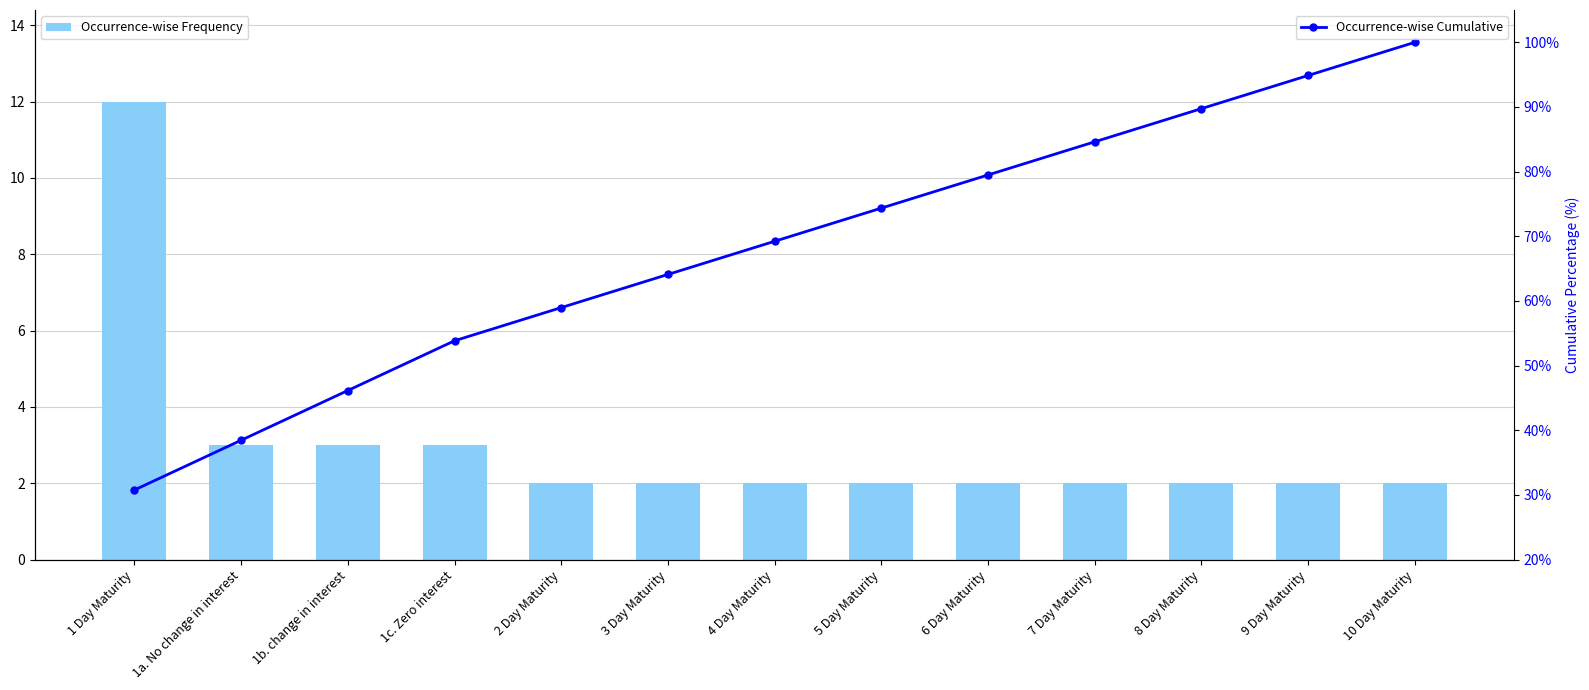

What is the value of the Occurrence-wise Frequency bar at the 10th from the left?

2.0